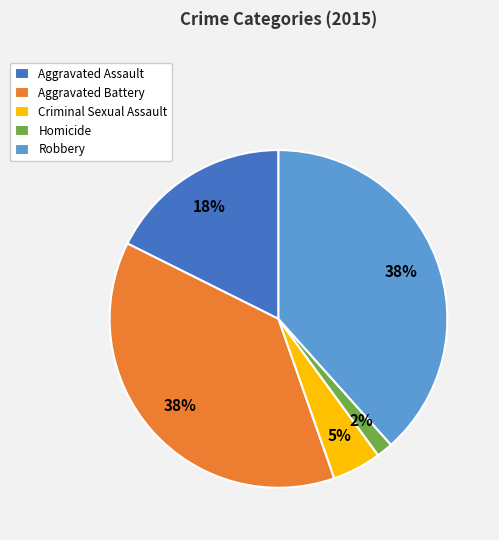

What percentage is the Homicide slice, to the nearest percent?

2%